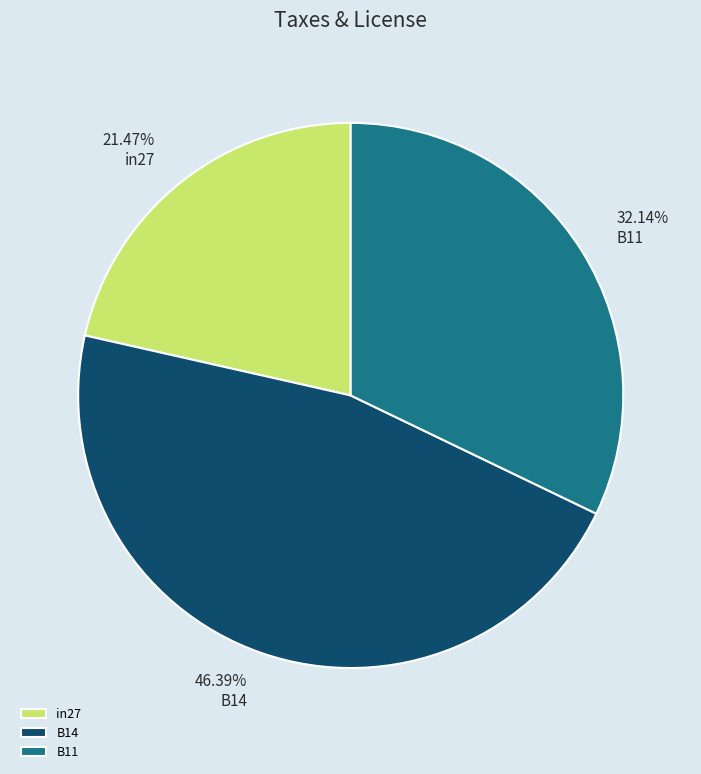

What percentage is NOT represented by in27?

78.5%